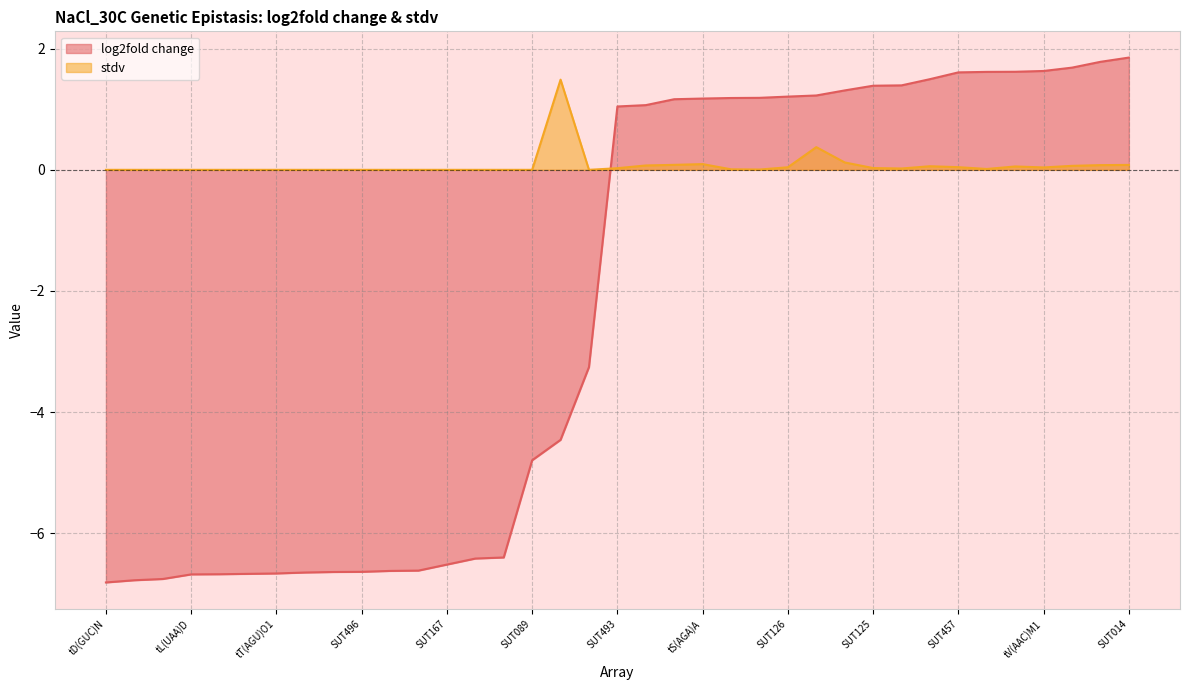

The value of log2fold change at tL(CAA)A is 2.7. True or false?

False